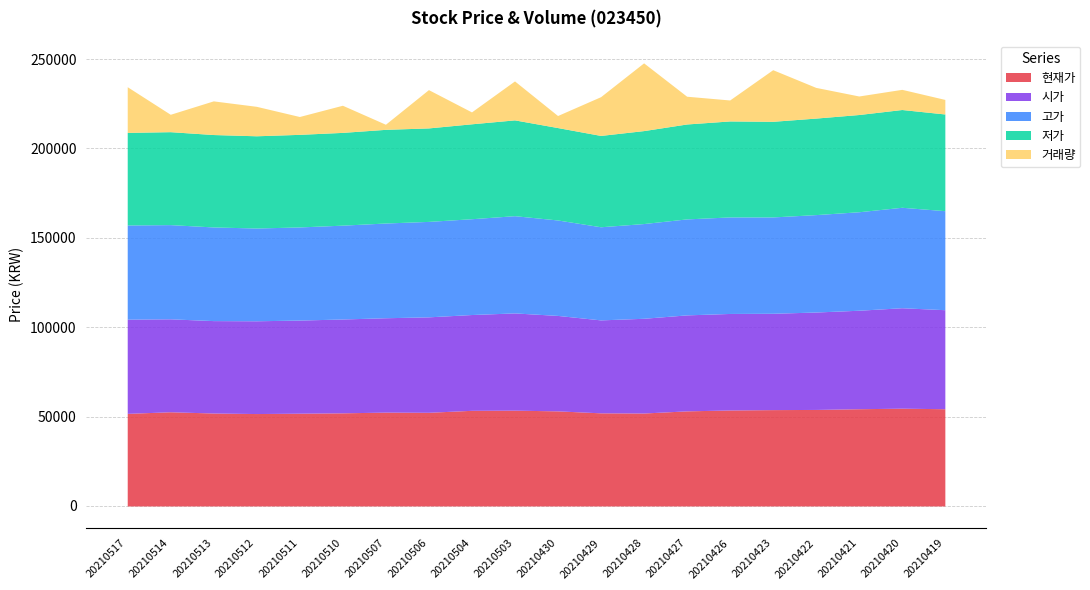

True or false: 현재가 has a value of 54400.0 at 20210419.

True